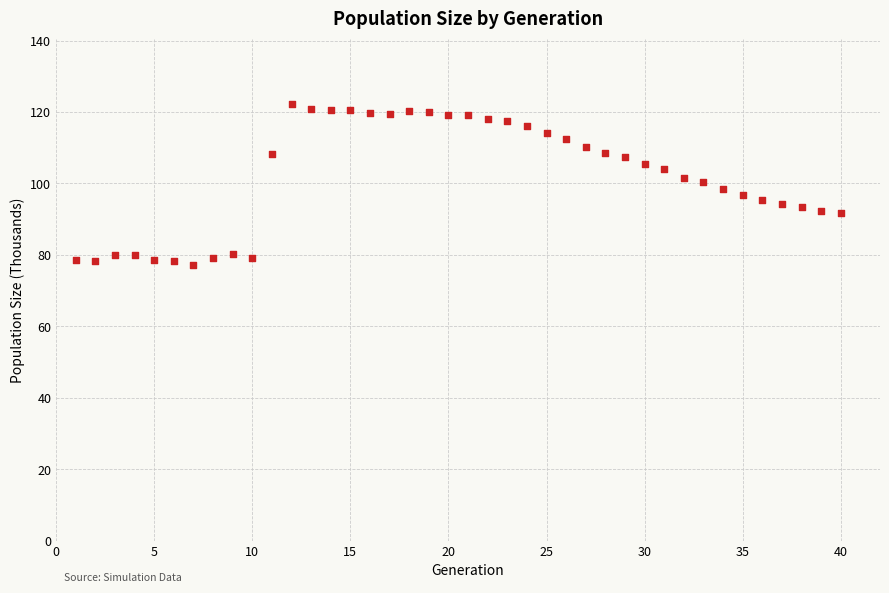

What is the range of X values (max minus min)?

39.0